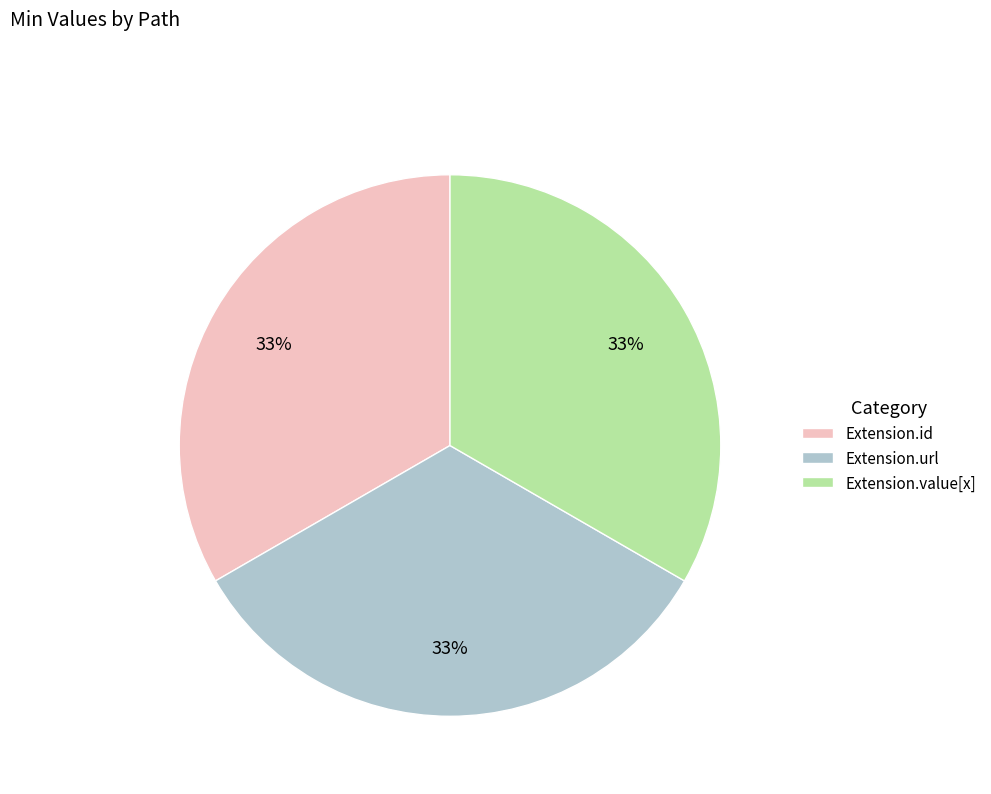

What is the ratio of the value at Extension.value[x] to the value at Extension.url?

1.0